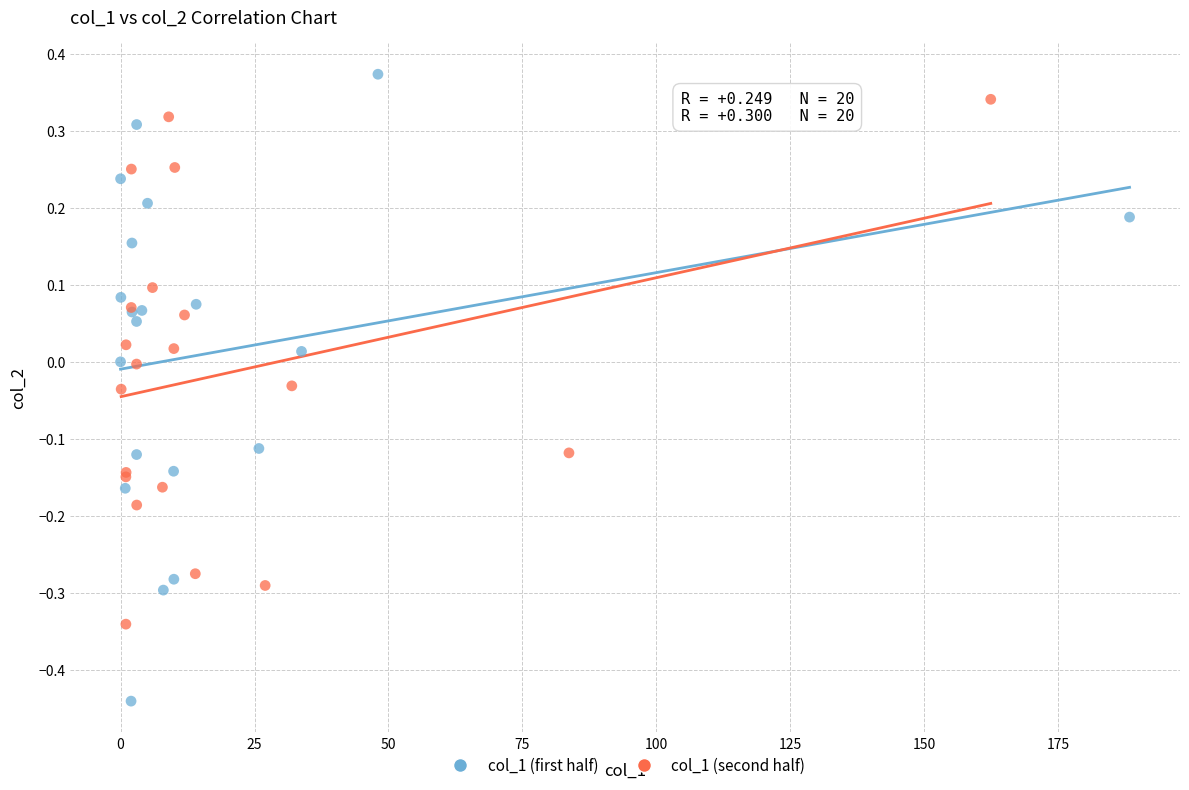

Which series has the largest Y range (max minus min)?

col_1 (first half)